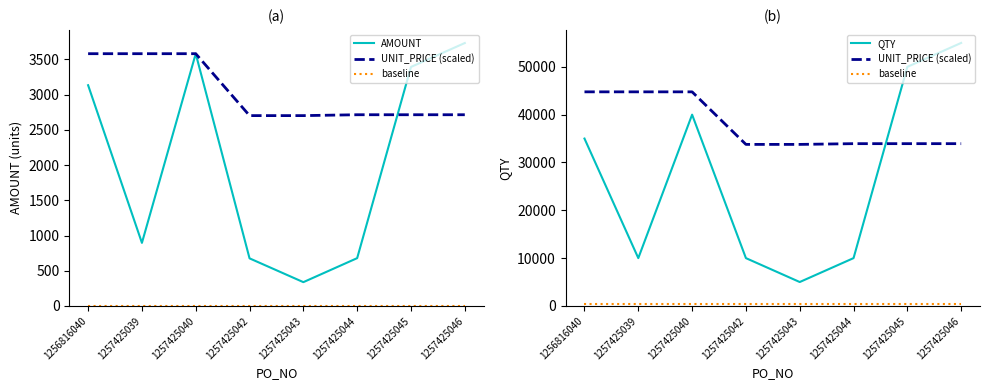

What is the sum of all baseline values?

4000.0